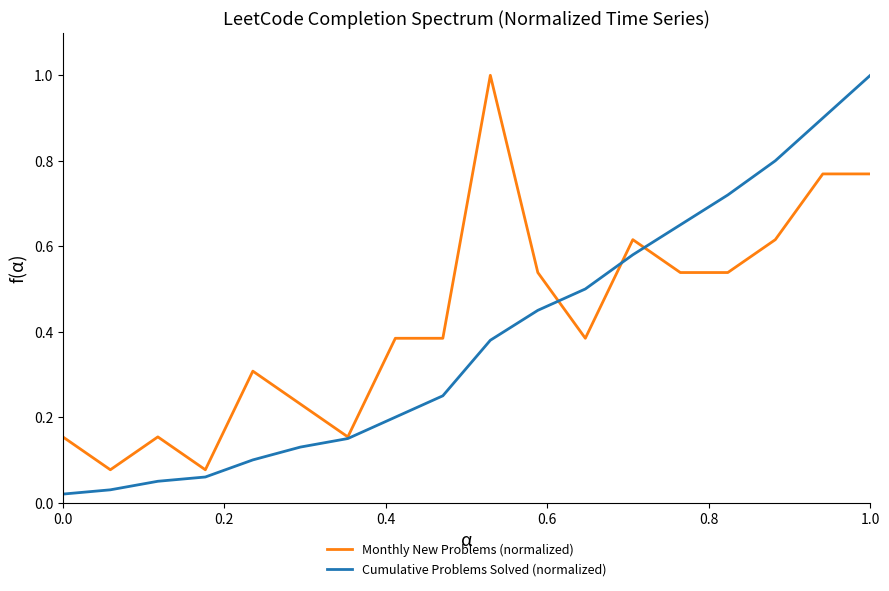

Which series has the largest range (max minus min)?

Cumulative Problems Solved (normalized)